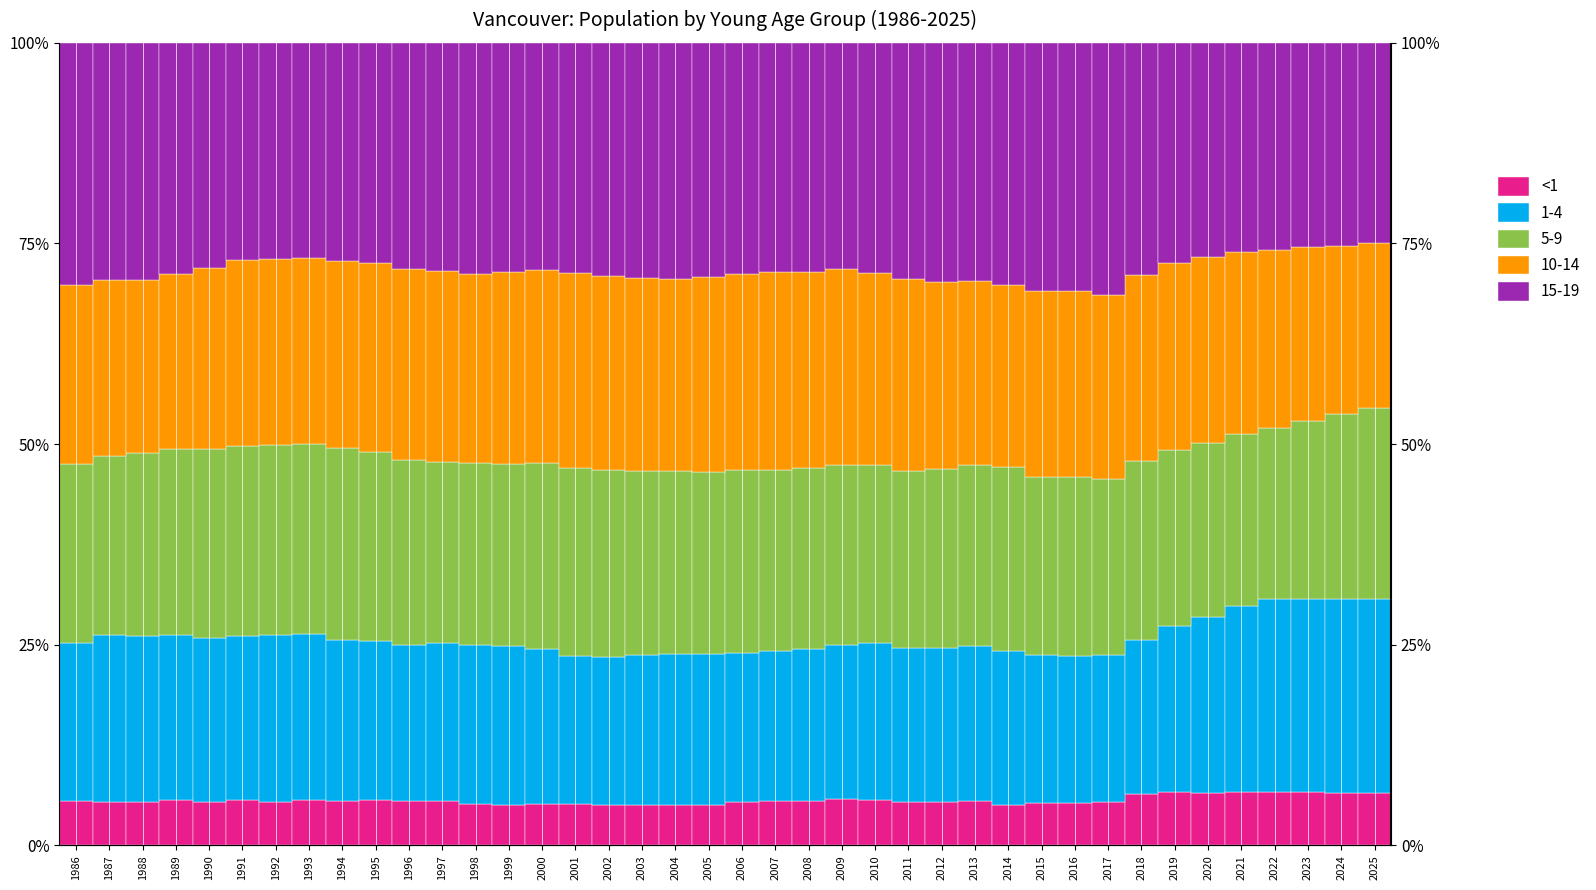

Reading left to right, what are all the values shown in this chart?

5.5	5.4	5.4	5.6	5.4	5.6	5.4	5.6	5.6	5.7	5.5	5.5	5.1	5.1	5.1	5.1	5.1	5.0	5.0	5.1	5.4	5.5	5.5	5.8	5.7	5.4	5.5	5.5	5.1	5.3	5.2	5.4	6.4	6.6	6.6	6.7	6.6	6.6	6.6	6.5